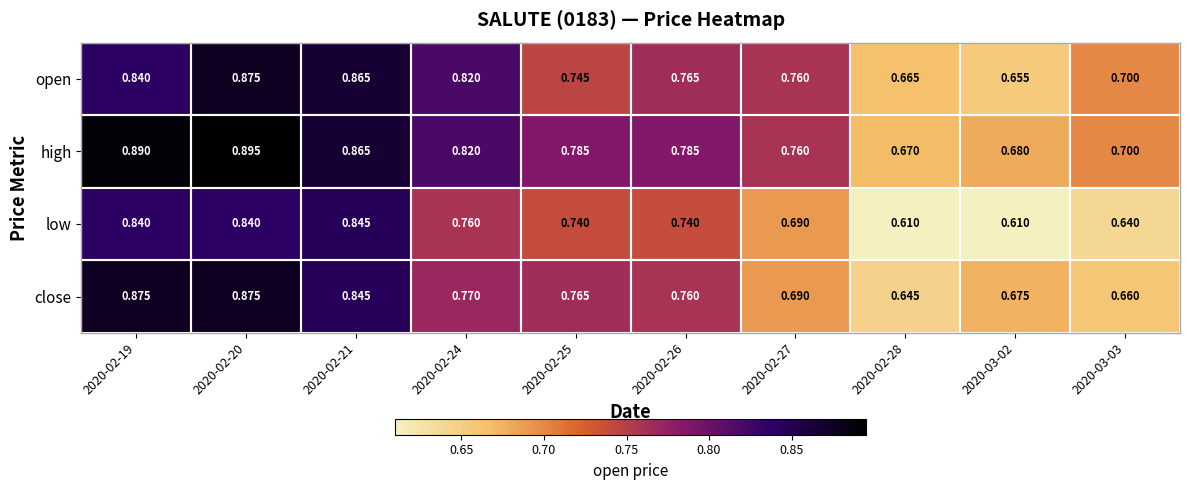

Is the value of open at 2020-02-26 greater than the value of low at 2020-02-19?

No